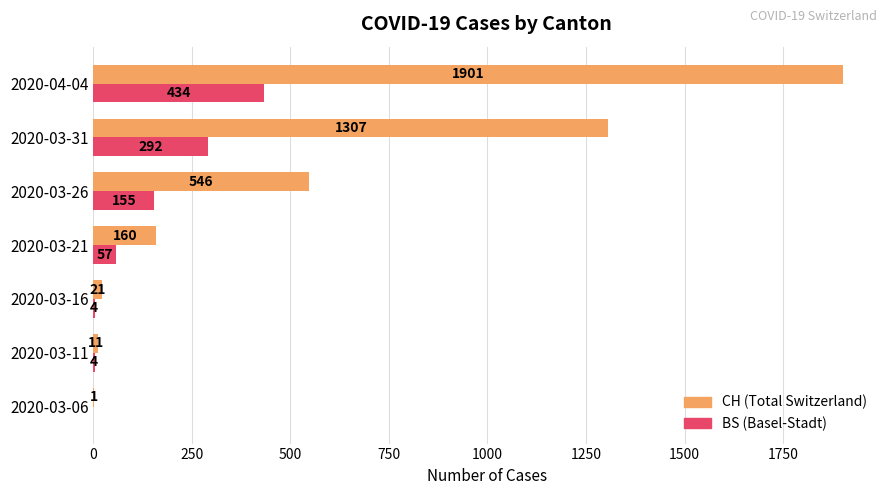

What is the total value across all series at 2020-04-04?

2335